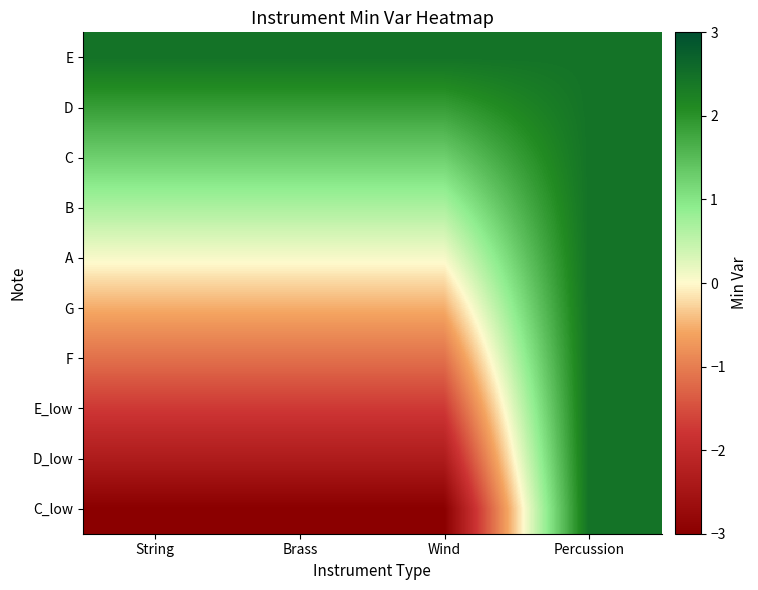

Reading left to right, what are all the values shown in this chart?

E: String=2.5	Brass=2.5	Wind=2.5	Percussion=2.5
D: String=1.9	Brass=1.9	Wind=1.9	Percussion=2.5
C: String=1.3	Brass=1.3	Wind=1.3	Percussion=2.5
B: String=0.7	Brass=0.7	Wind=0.7	Percussion=2.5
A: String=0.1	Brass=0.1	Wind=0.1	Percussion=2.5
G: String=-0.5	Brass=-0.5	Wind=-0.5	Percussion=2.5
F: String=-1.1	Brass=-1.1	Wind=-1.1	Percussion=2.5
E_low: String=-1.7	Brass=-1.7	Wind=-1.7	Percussion=2.5
D_low: String=-2.3	Brass=-2.3	Wind=-2.3	Percussion=2.5
C_low: String=-3.0	Brass=-3.0	Wind=-3.0	Percussion=2.5